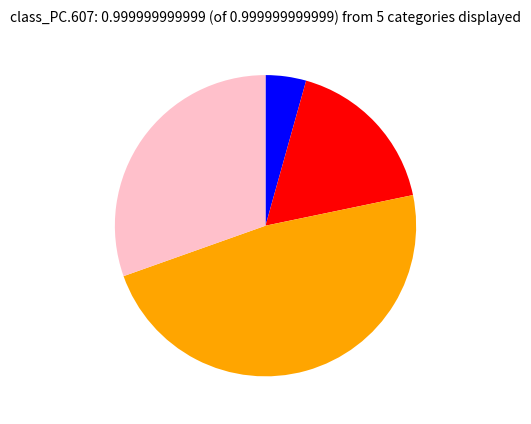

Is there a majority slice in this chart?

No